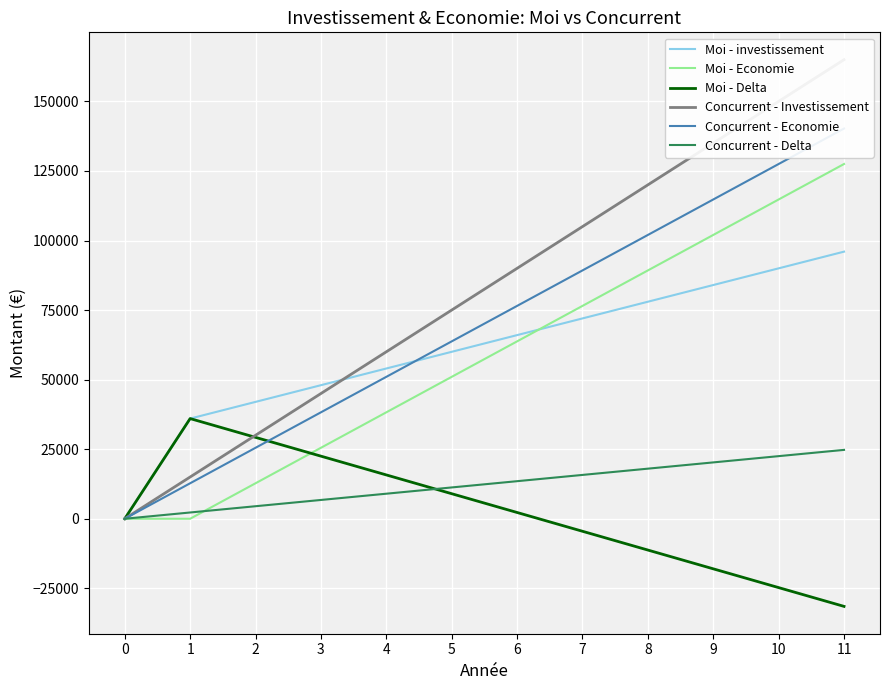

The Moi - Economie series shows 0 at 0. True or false?

True